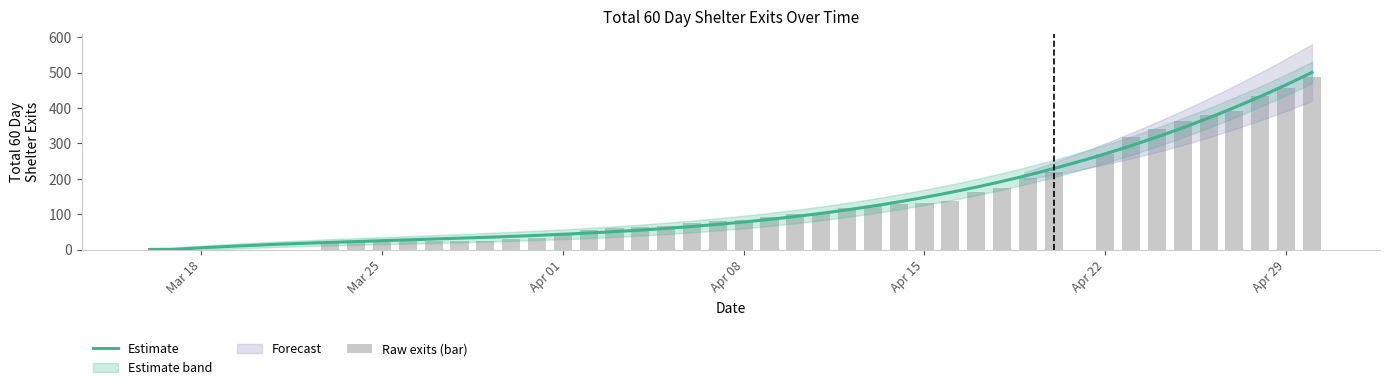

List the labels in order of value, smallest first.

2024-03-16, 2024-03-23, 2024-03-24, 2024-03-25, 2024-03-26, 2024-03-27, 2024-03-28, 2024-03-29, 2024-03-30, 2024-03-31, 2024-04-01, 2024-04-02, 2024-04-03, 2024-04-04, 2024-04-05, 2024-04-06, 2024-04-07, 2024-04-08, 2024-04-09, 2024-04-10, 2024-04-11, 2024-04-12, 2024-04-13, 2024-04-14, 2024-04-15, 2024-04-16, 2024-04-17, 2024-04-18, 2024-04-19, 2024-04-20, 2024-04-22, 2024-04-23, 2024-04-24, 2024-04-25, 2024-04-26, 2024-04-27, 2024-04-28, 2024-04-29, 2024-04-30